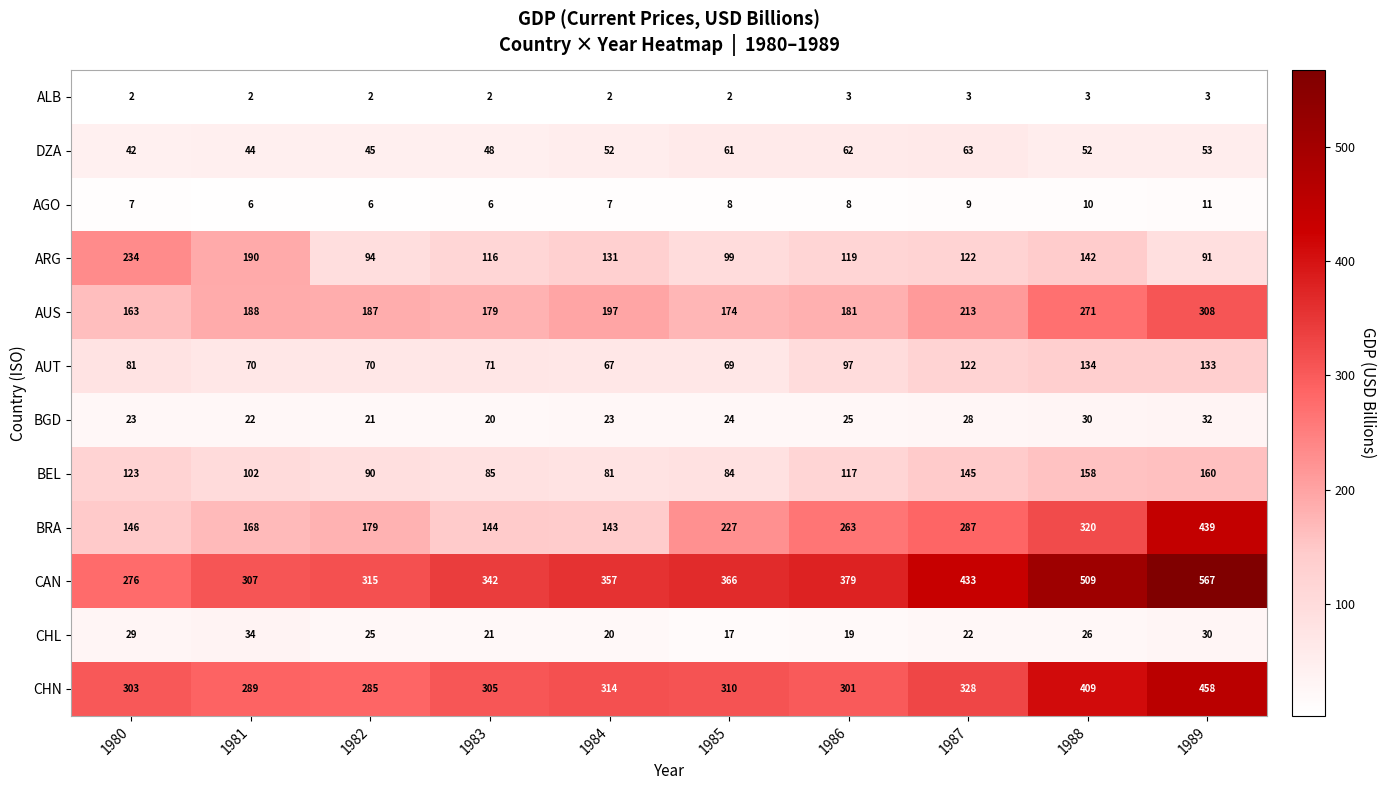

Rank the series at 1984 from lowest to highest value.

ALB, AGO, CHL, BGD, DZA, AUT, BEL, ARG, BRA, AUS, CHN, CAN